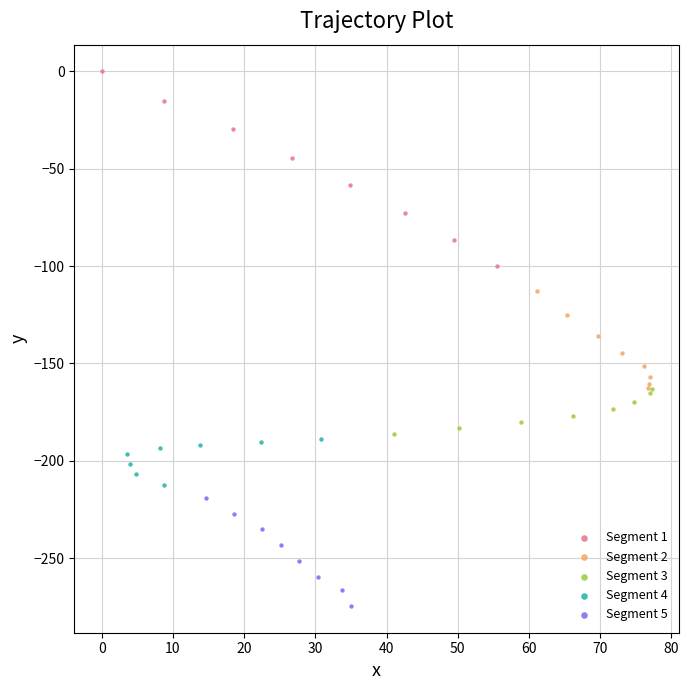

Which series has the largest Y range (max minus min)?

Segment 1